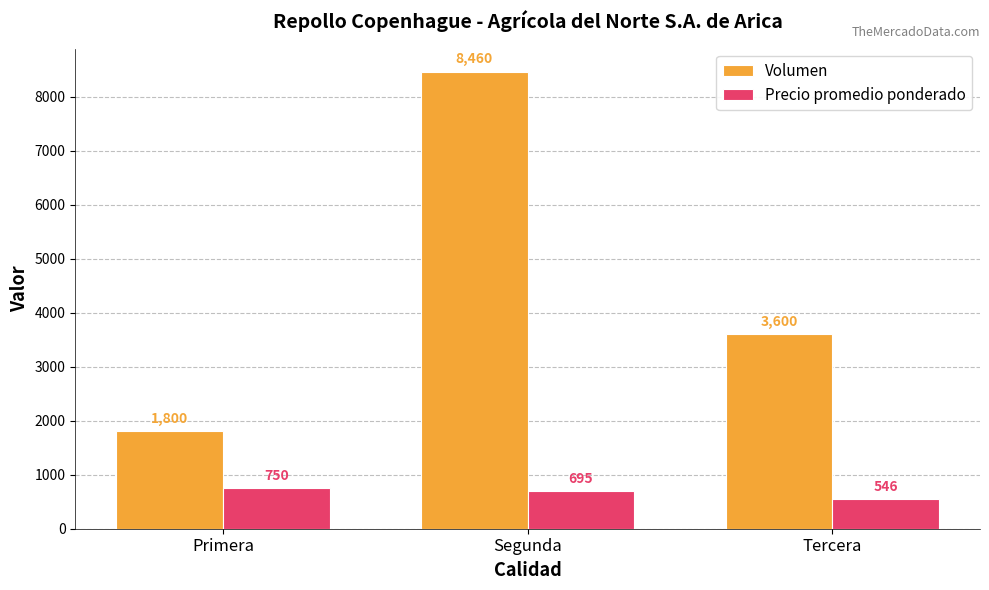

Between Primera and Tercera, which series saw the biggest shift?

Volumen